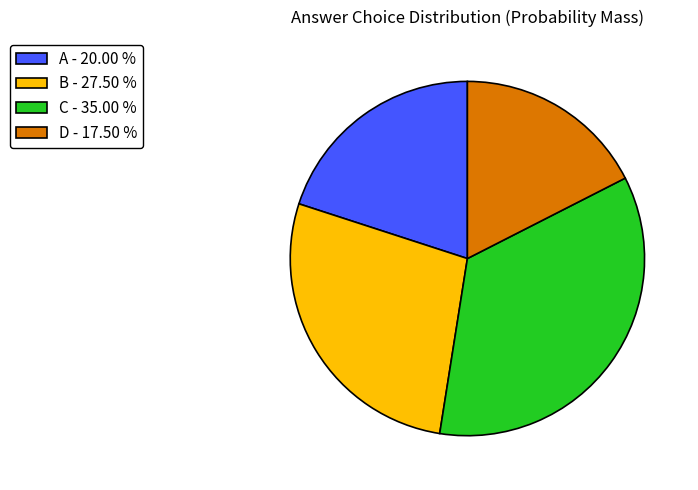

What is the ratio of the value at D - 17.50 % to the value at A - 20.00 %?

0.9